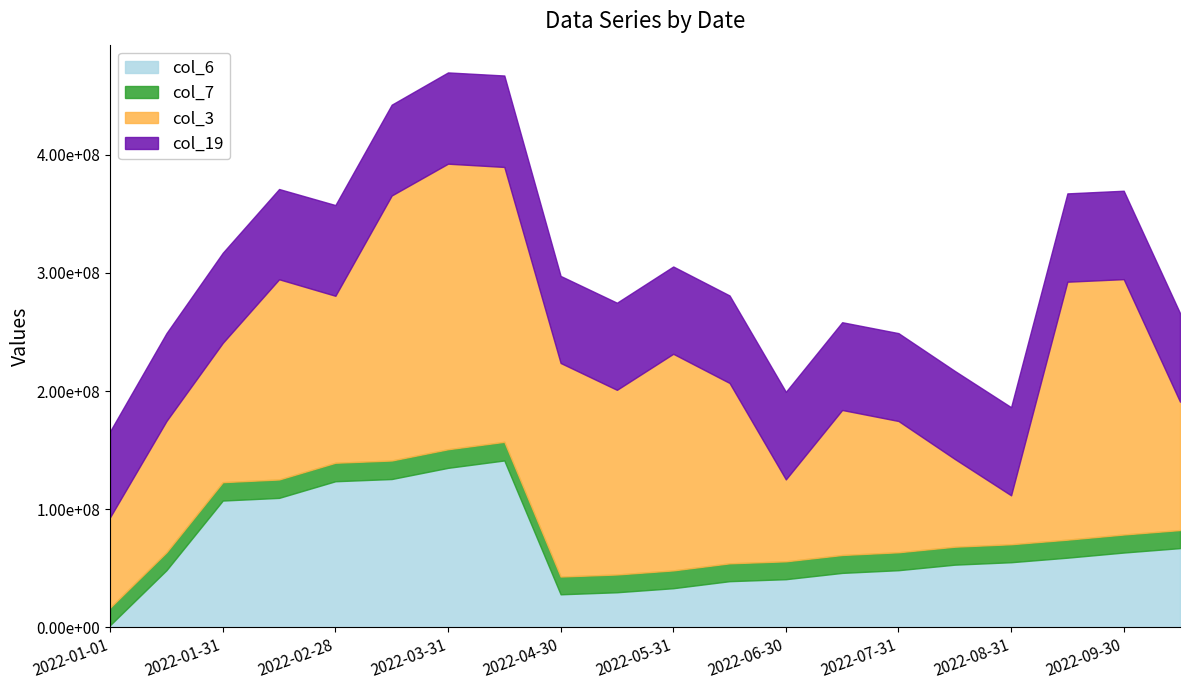

Rank the categories by col_7 value from lowest to highest.

2022-01-01, 2022-04-30, 2022-05-15, 2022-05-31, 2022-06-15, 2022-06-30, 2022-07-15, 2022-01-15, 2022-07-31, 2022-08-15, 2022-08-31, 2022-09-15, 2022-09-30, 2022-10-15, 2022-01-31, 2022-02-15, 2022-02-28, 2022-03-15, 2022-03-31, 2022-04-15